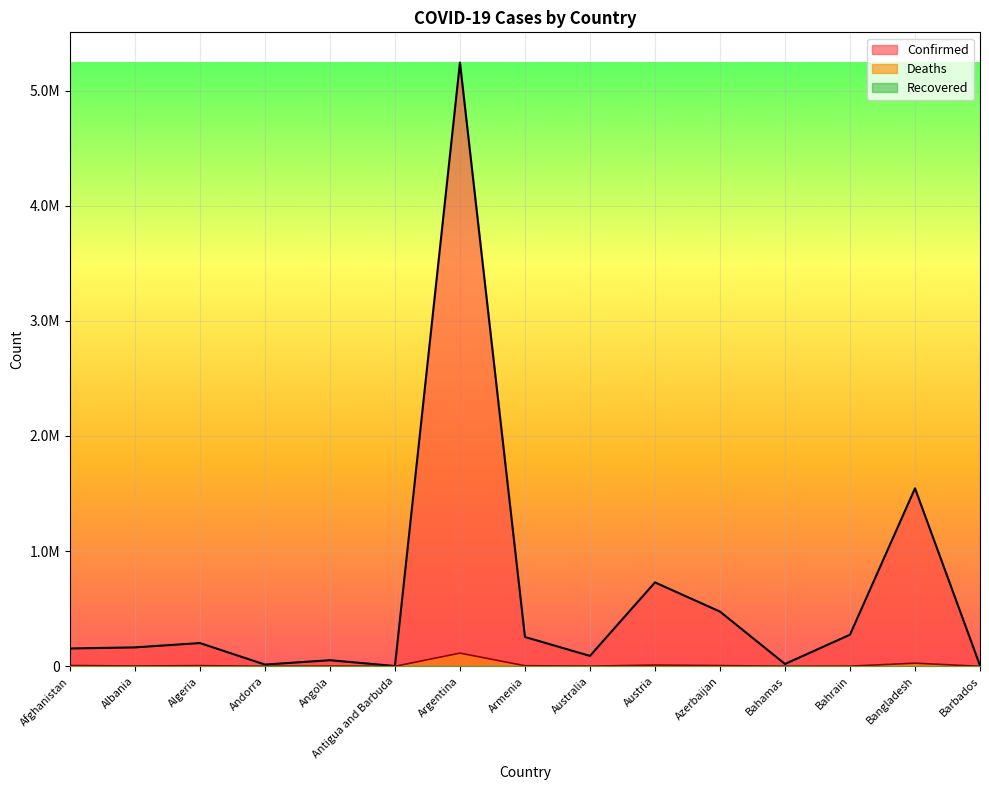

Rank the series by their average value, from lowest to highest.

Deaths, Confirmed